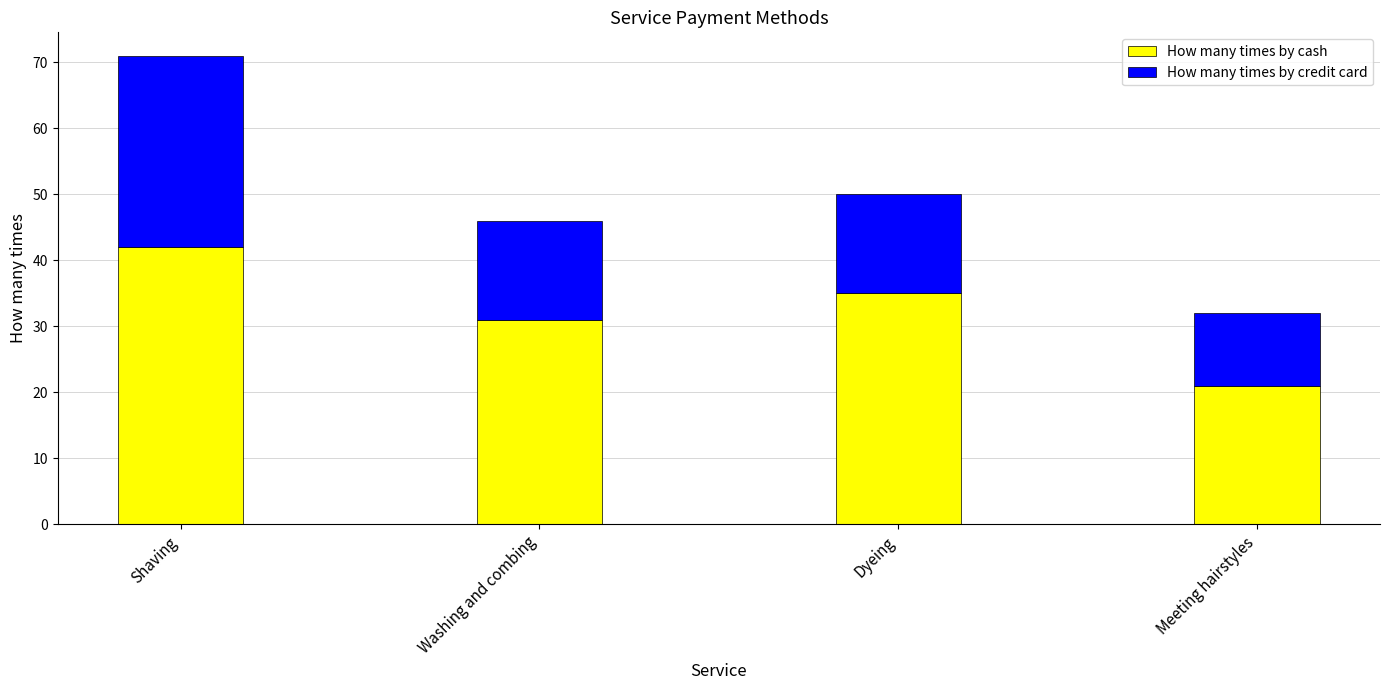

What is the total value across all series at Meeting hairstyles?

32